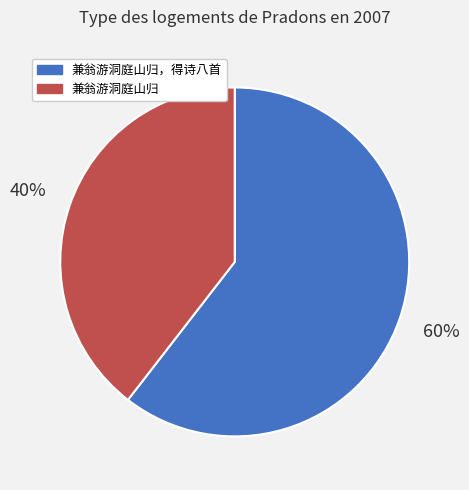

What is the ratio of the value at 兼翁游洞庭山归，得诗八首 to the value at 兼翁游洞庭山归?

1.5